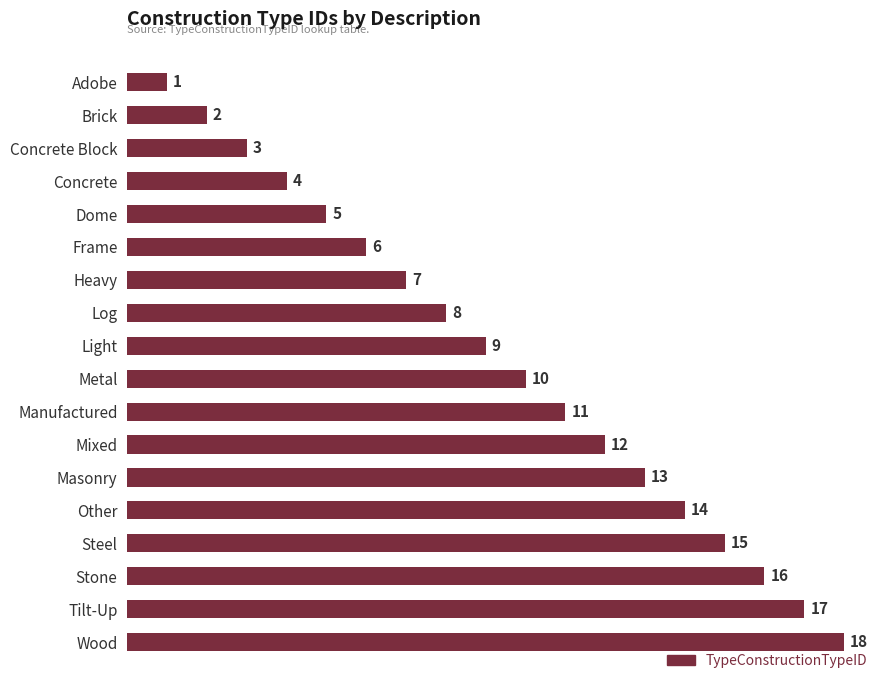

The chart shows a value of 4 at Mixed. True or false?

False